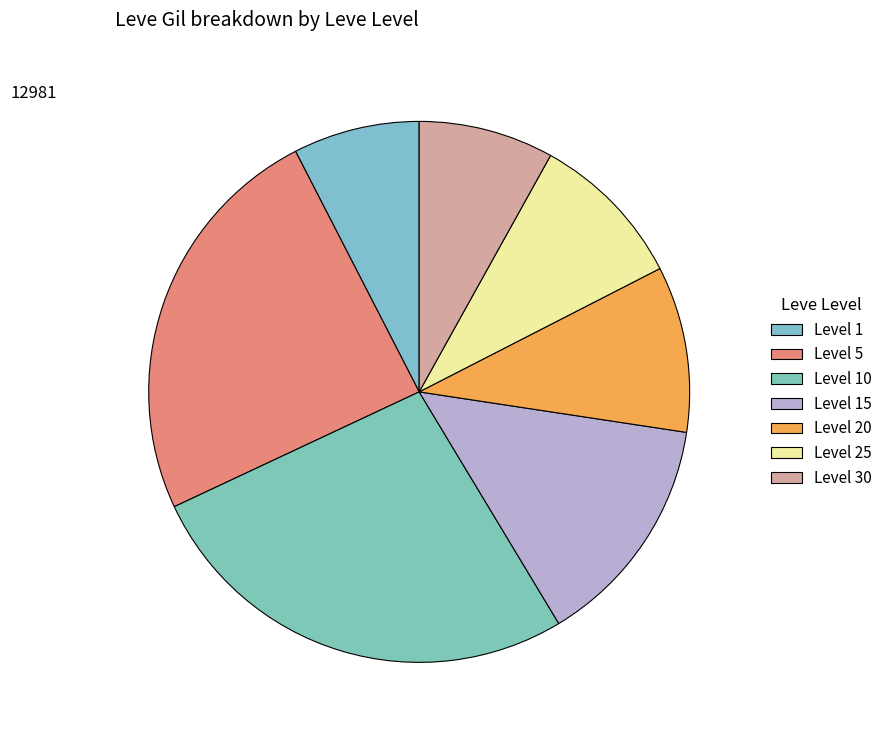

How many slices are in this pie chart?

7